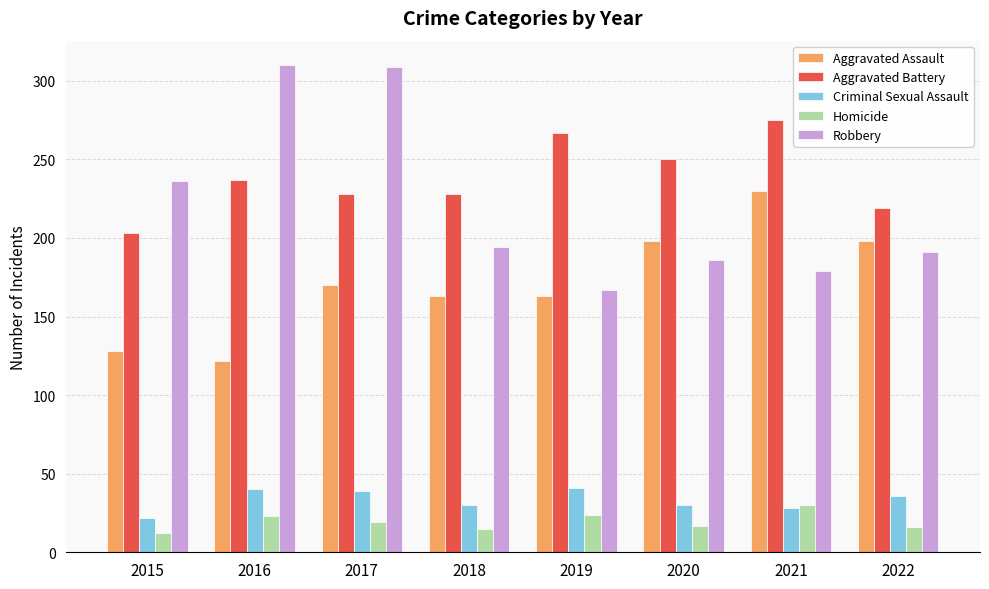

Between 2017 and 2018, which series saw the biggest shift?

Robbery